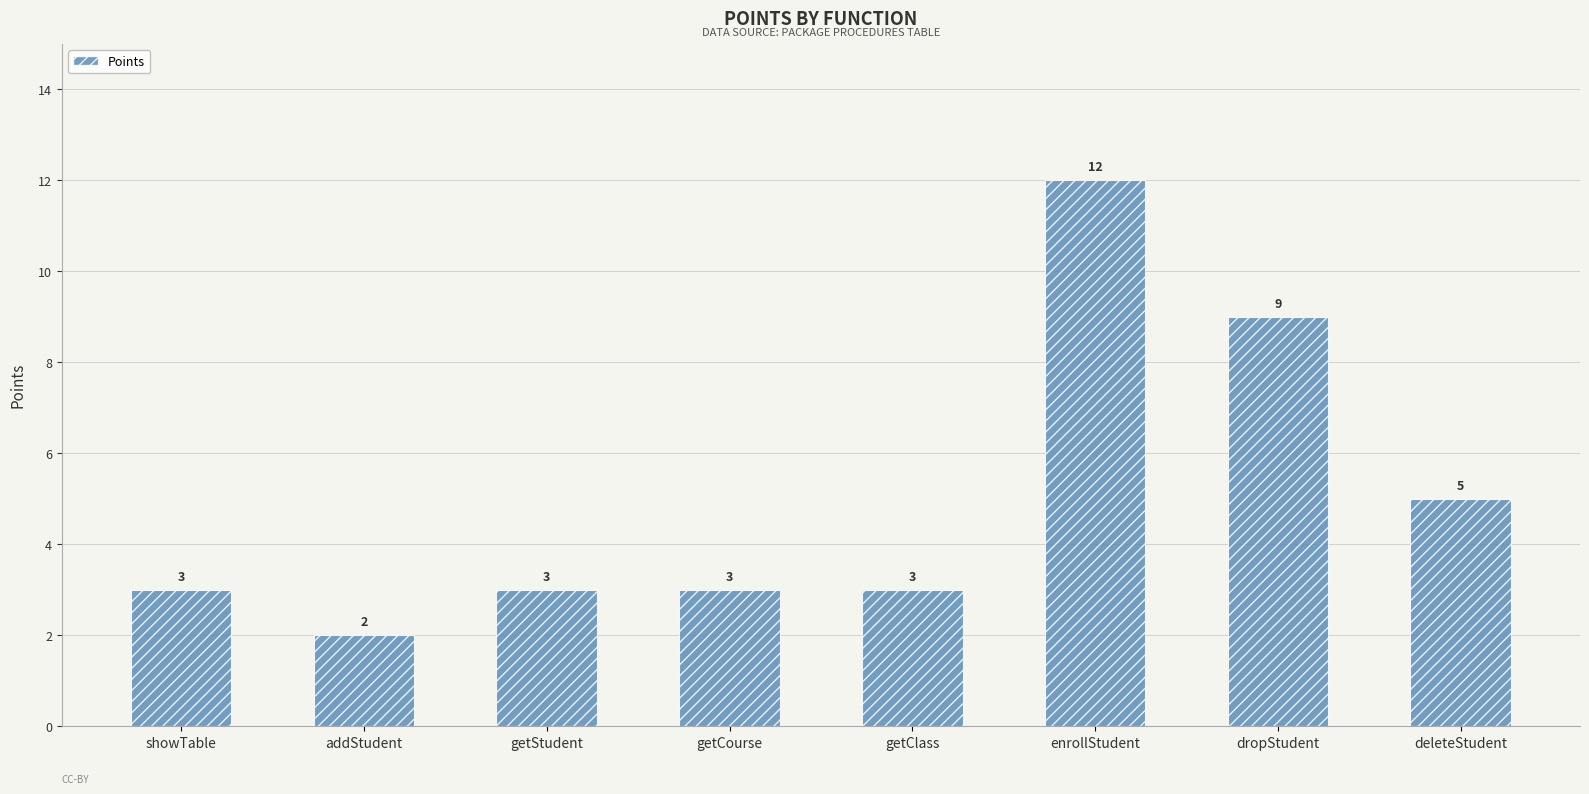

How many categories are shown in the chart?

8